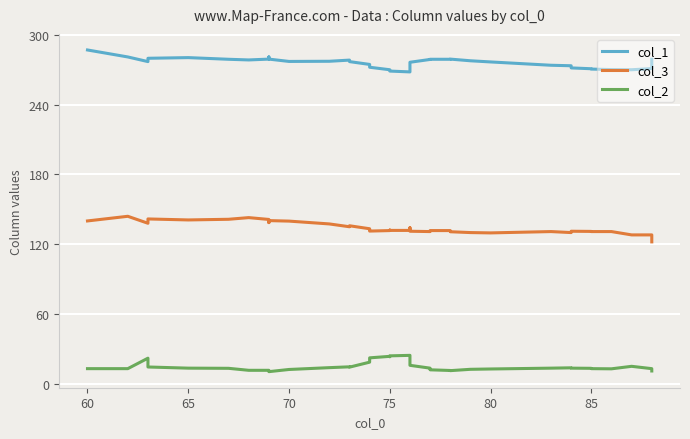

Does the chart display data point markers on the line(s)?

No